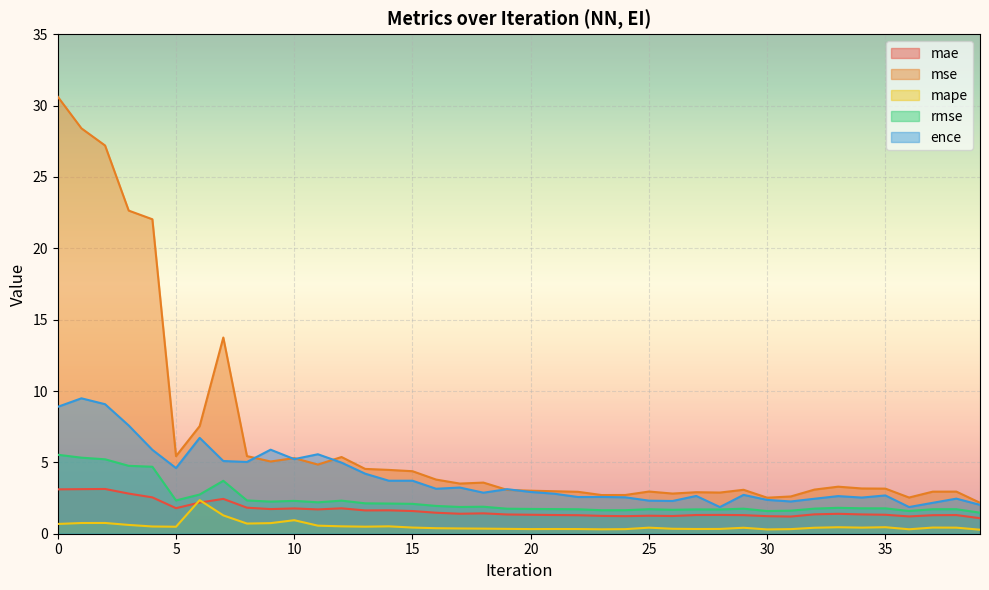

What is the maximum value for mse?

30.6